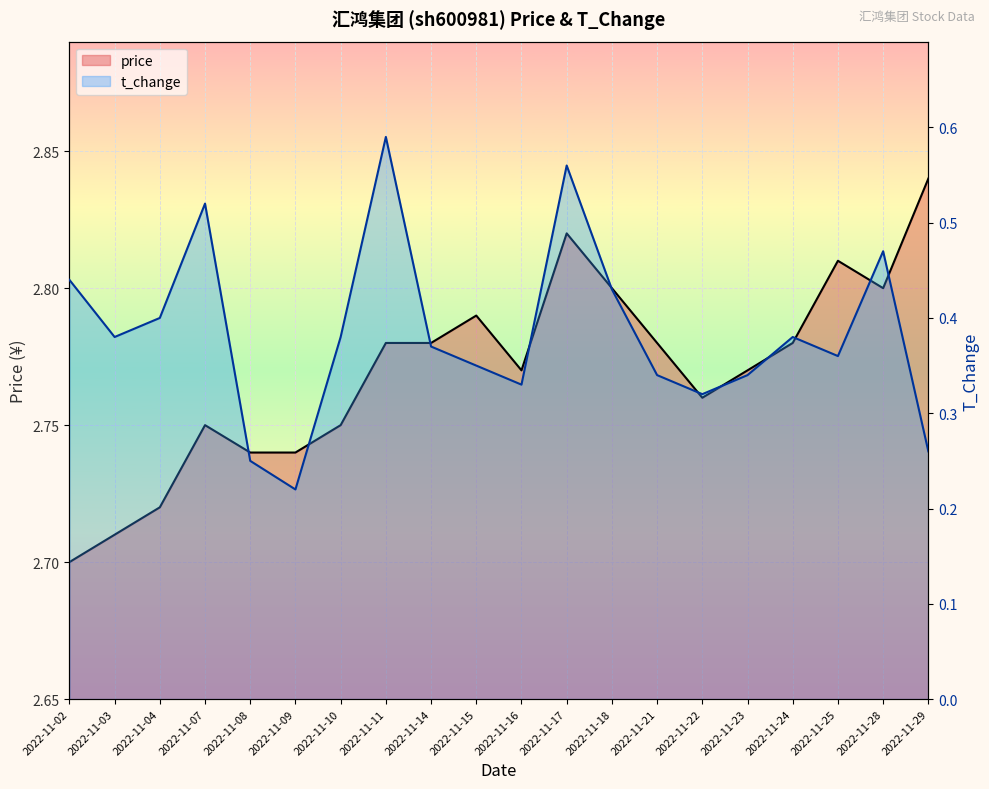

Which category has the lowest value across all series?

2022-11-09